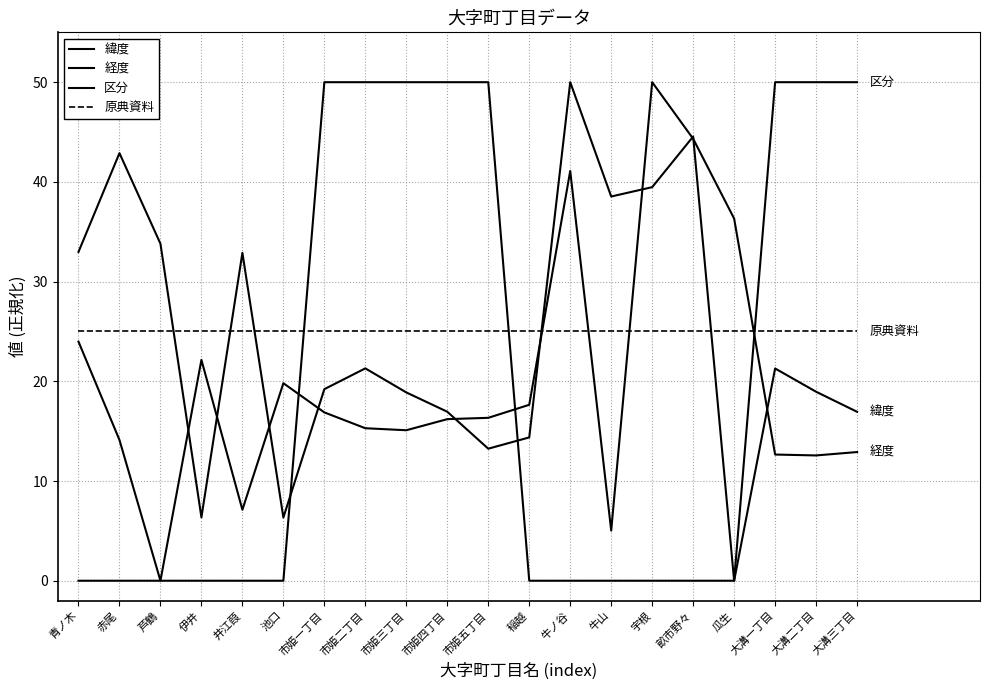

How many intersections are there between 原典資料 and 緯度?

5